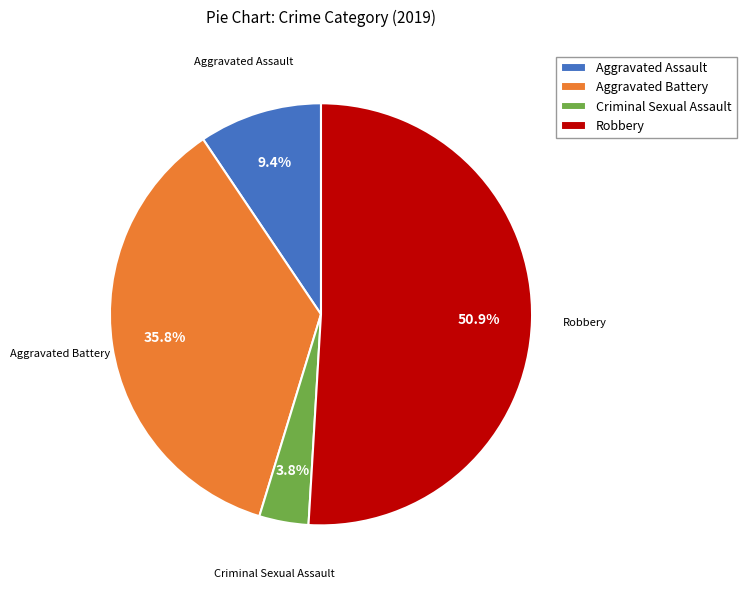

What is the total percentage of Aggravated Battery and Criminal Sexual Assault?

39.6%